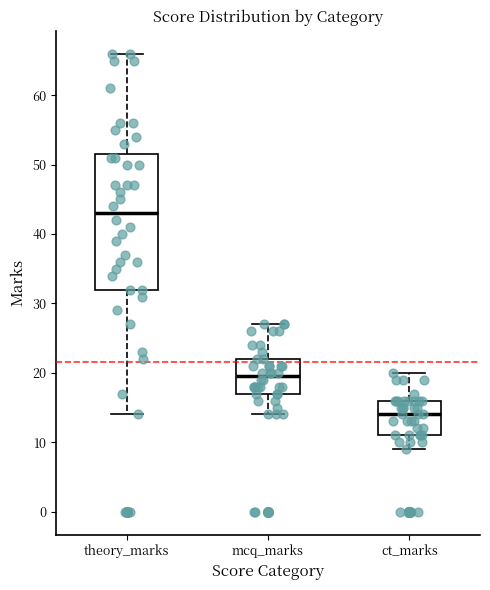

Where does the lower whisker of the box for mcq_marks end on the y-axis? The values are not printed on the chart, so give them approximately, as read against the axis.

14